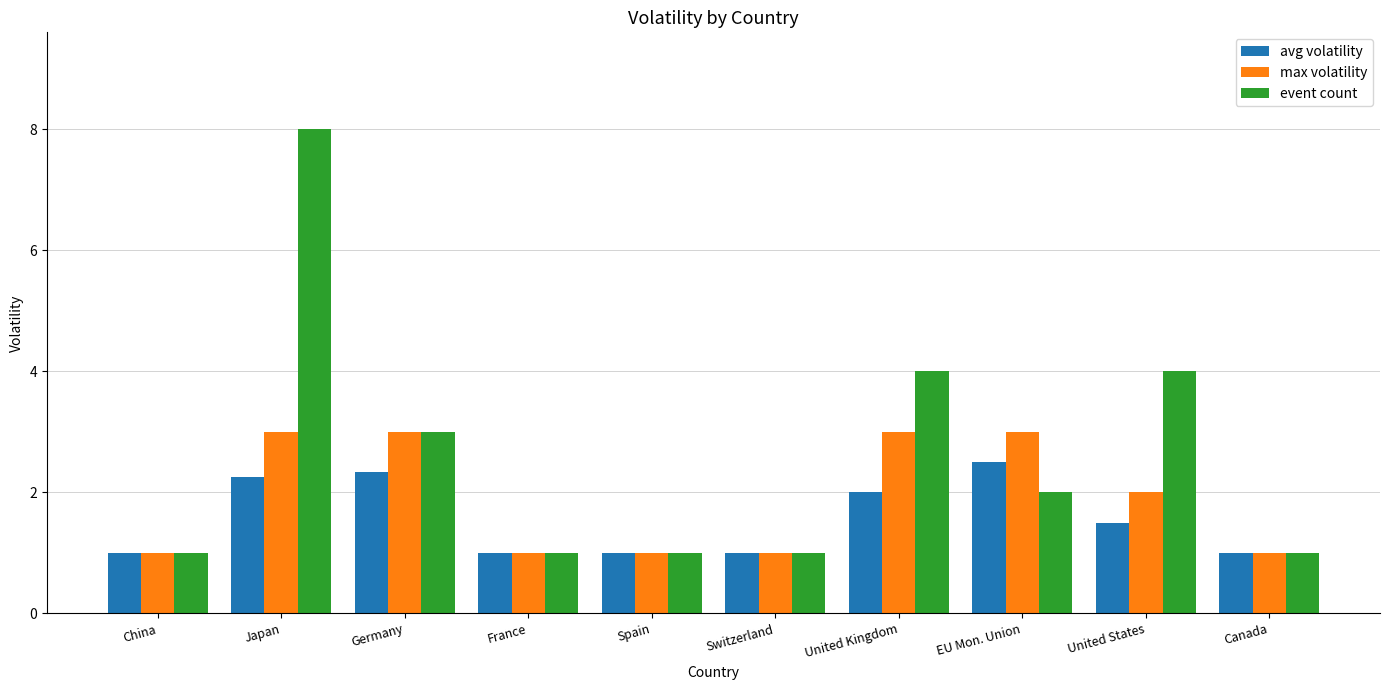

Are the bars grouped side by side (vs. stacked)?

Yes